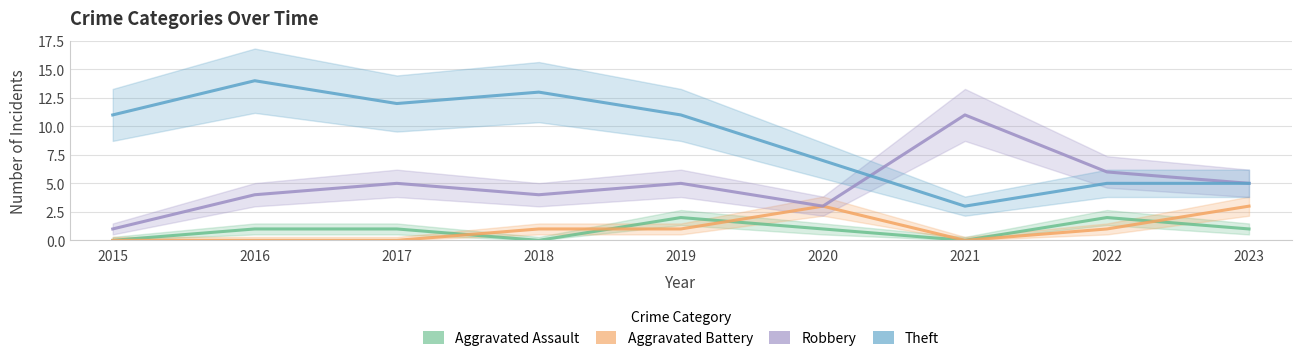

What is the value of the Aggravated Assault point at the 8th from the left?

2